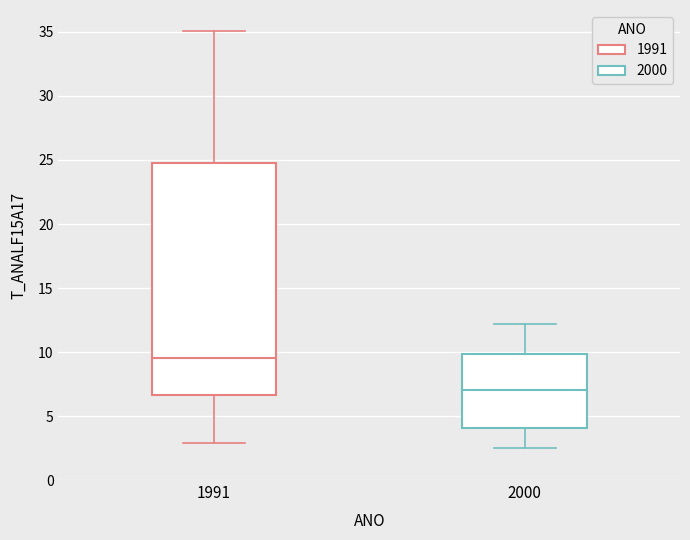

Reading left to right, read every box against the y-axis: the position of its median line, the range the box covers, and the ends of its whiskers. The values are not printed on the chart, so give them approximately, as read against the axis.

1991: median 9.5, box 6.5 to 25.0, whiskers 3.0 to 35.0
2000: median 7.0, box 4.0 to 10.0, whiskers 2.5 to 12.0